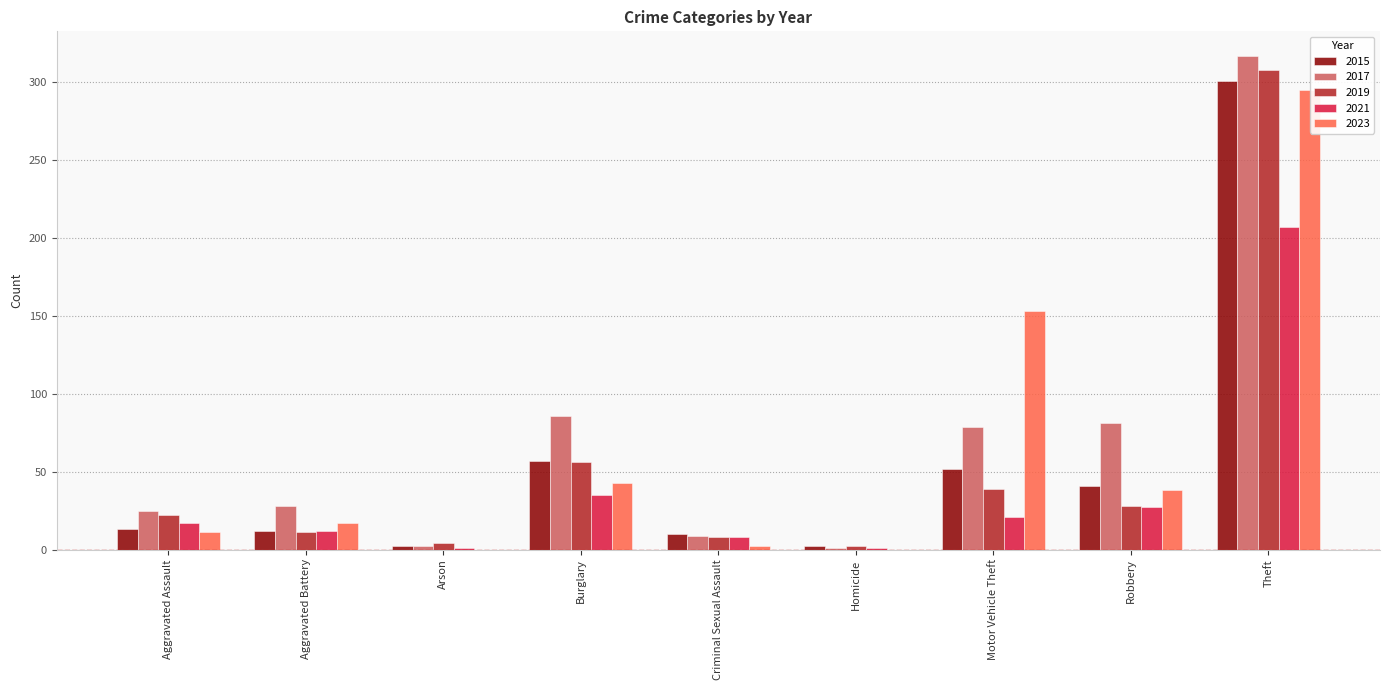

Where is 2021 nearest to the value 104?

Burglary